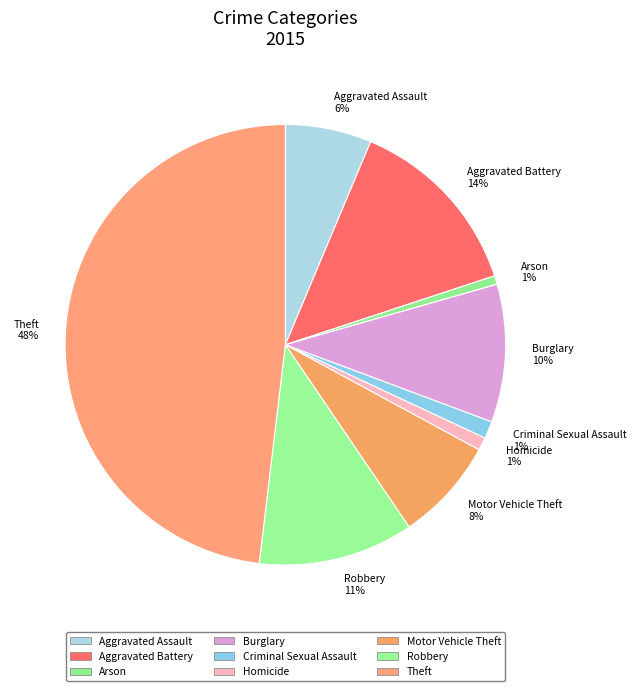

Is the sum of Aggravated Assault 6% and Theft 48% greater than half?

Yes